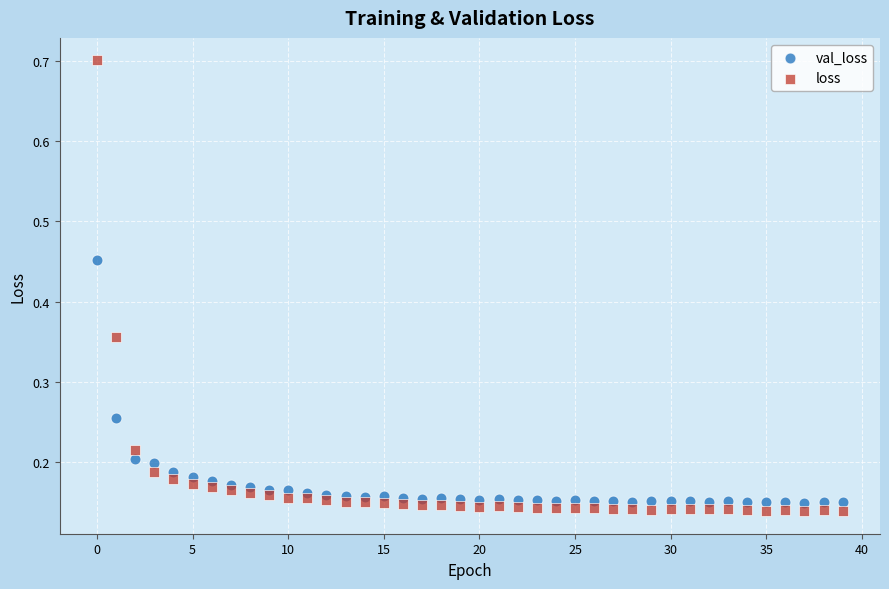

Across all data points, what is the range of Y values (max minus min)?

0.6